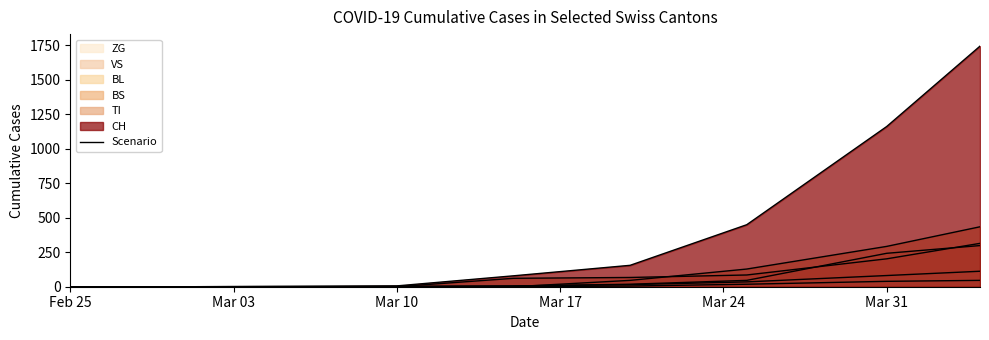

Which series has the largest range (max minus min)?

CH